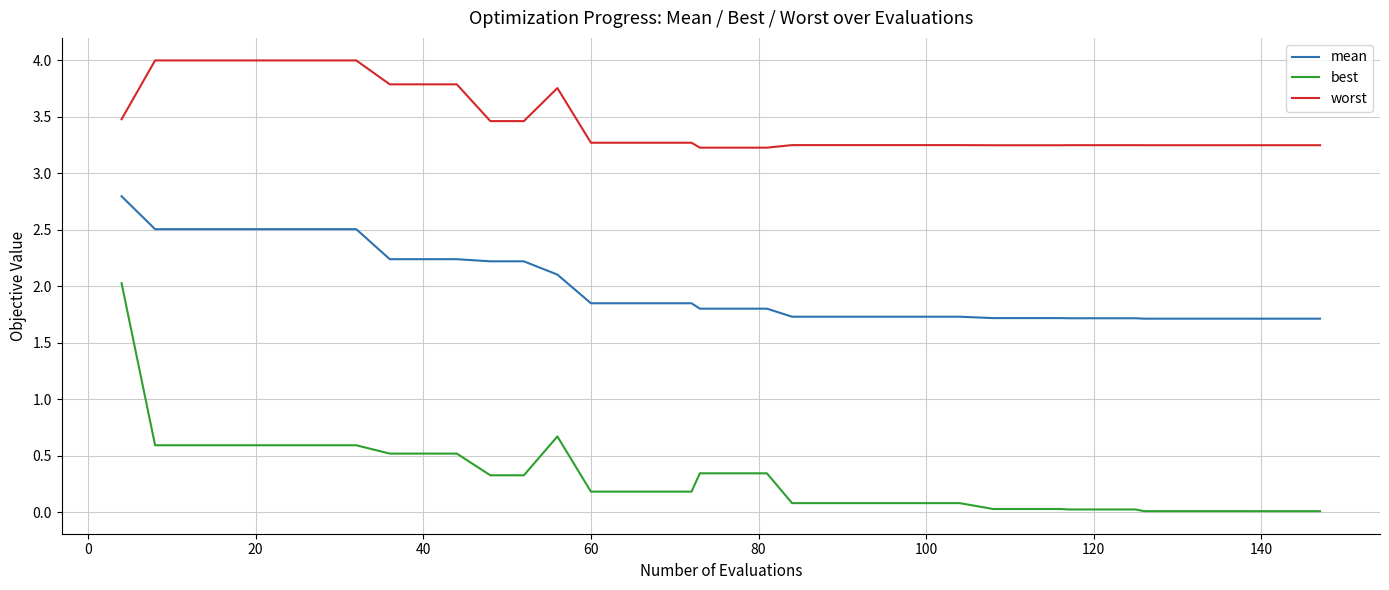

Which series has the largest total across all categories?

worst